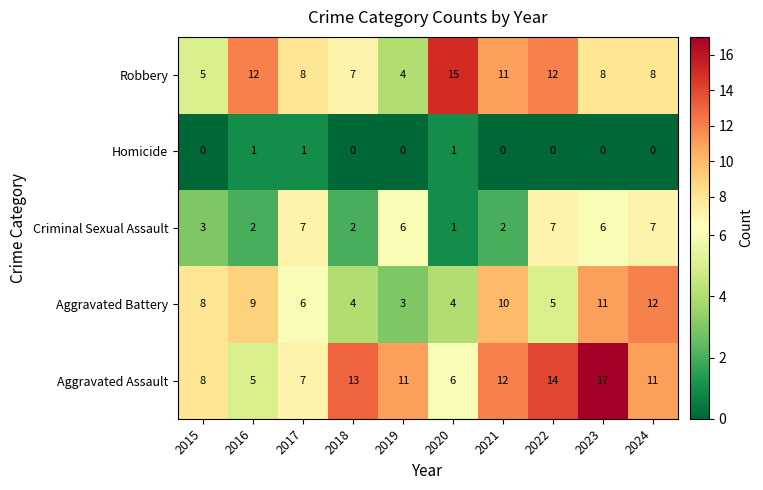

List the series in order of their peak value, highest first.

Aggravated Assault, Robbery, Aggravated Battery, Criminal Sexual Assault, Homicide